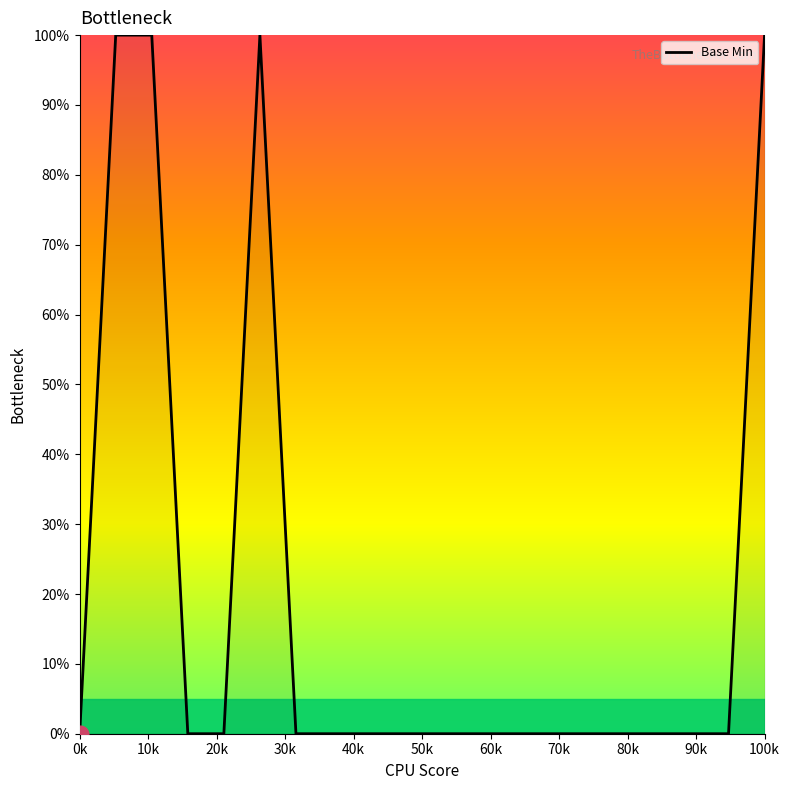

Is this an area chart (filled region under the line)?

Yes